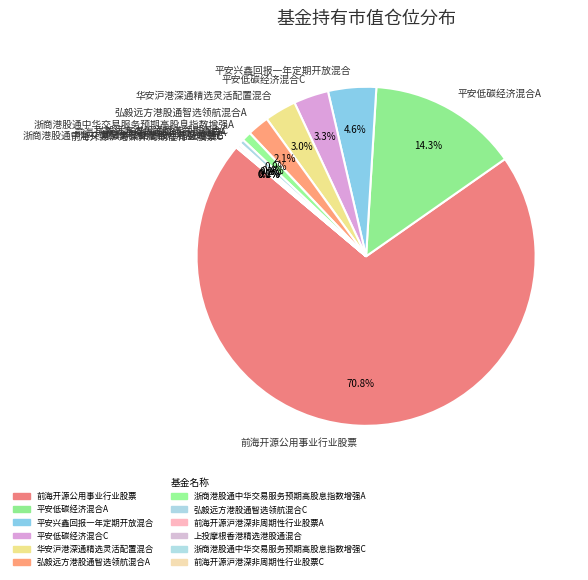

What percentage is the 平安低碳经济混合C slice, to the nearest percent?

3%